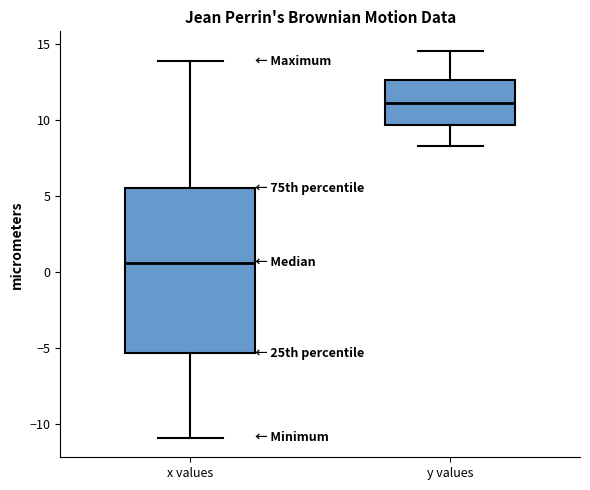

Where does the lower whisker of the box for x values end on the y-axis? The values are not printed on the chart, so give them approximately, as read against the axis.

-11.0